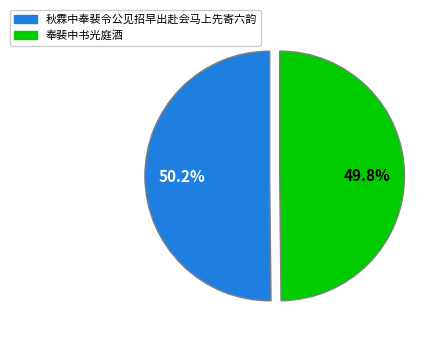

Count the number of slices in the pie.

2